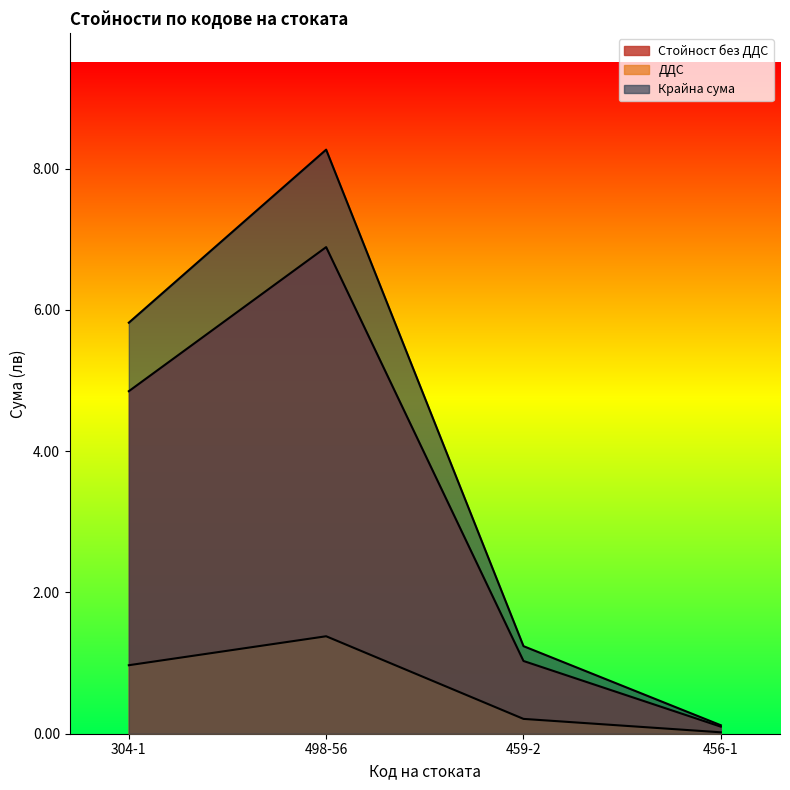

List the series in order of their overall mean, highest first.

Крайна сума, Стойност без ДДС, ДДС